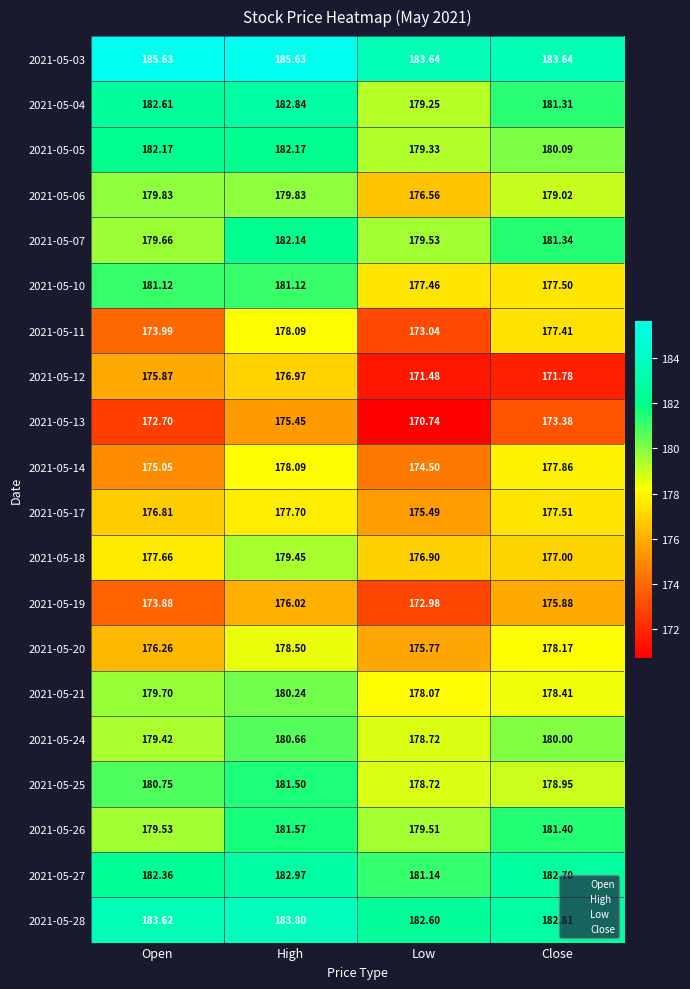

What is the spread (max minus min) of values at Close?

11.9